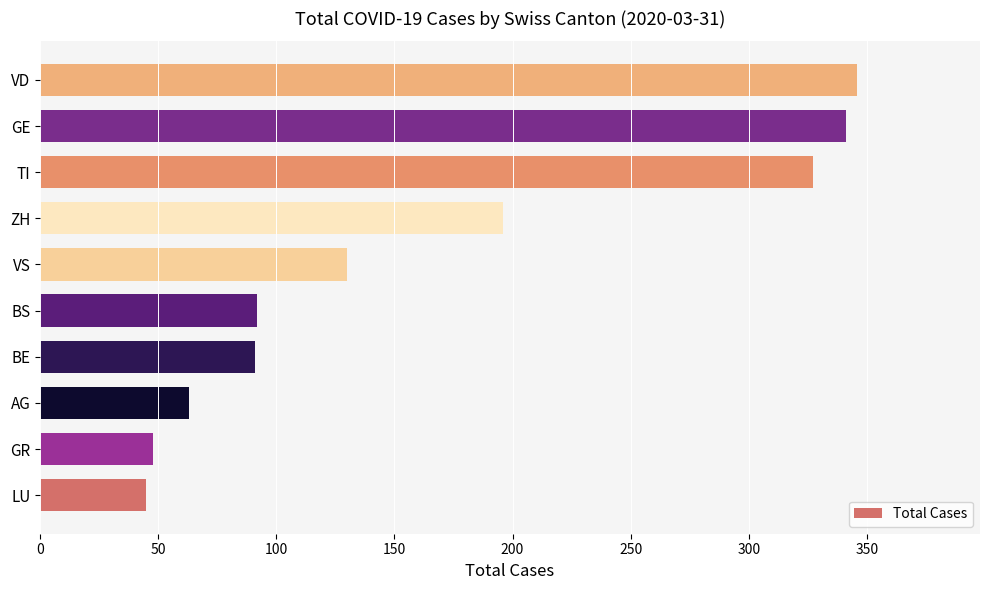

Is it true that the value at BS is 92?

True